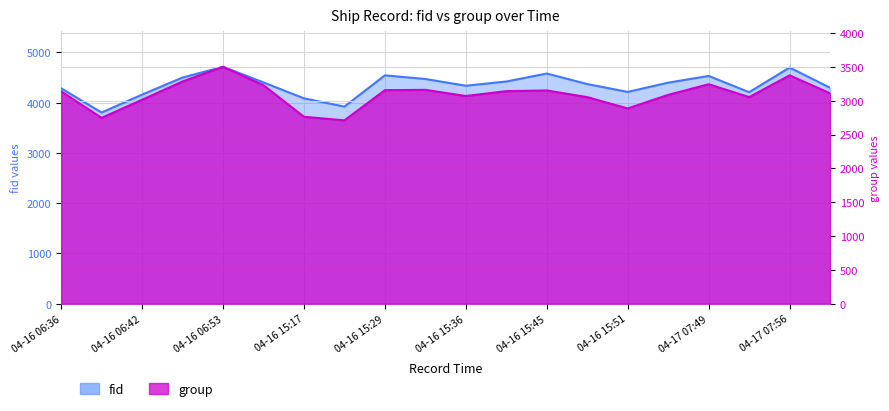

Reading left to right, transcribe all the data shown in this chart.

fid: 4287	3804	4160	4500	4714	4403	4086	3922	4544	4471	4337	4421	4580	4370	4214	4398	4532	4208	4699	4296
group: 3140	2748	3015	3286	3503	3231	2764	2711	3157	3162	3071	3143	3153	3054	2887	3088	3245	3055	3376	3111